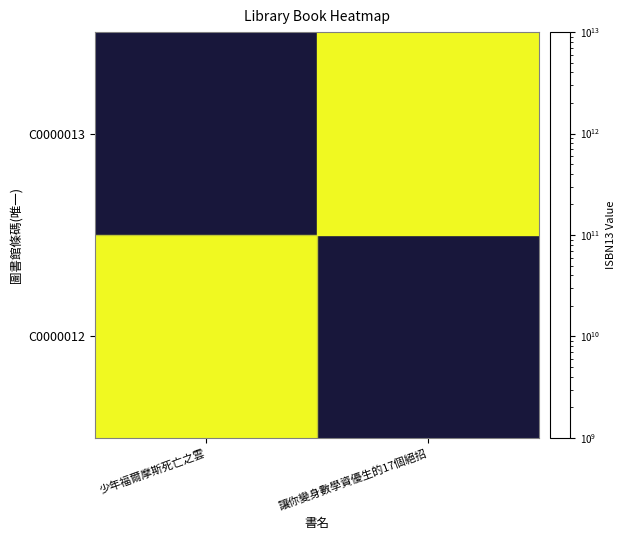

What is the difference between the highest and lowest values at 少年福爾摩斯死亡之雲?

9789862355244